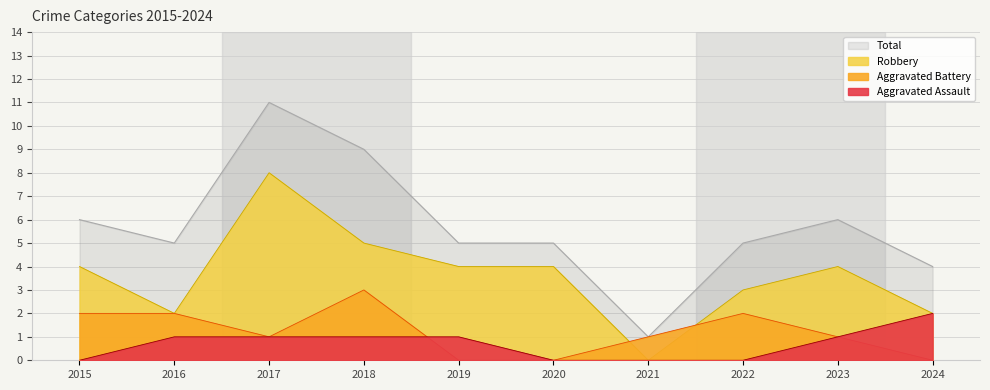

True or false: Aggravated Battery and Total cross at least once.

False